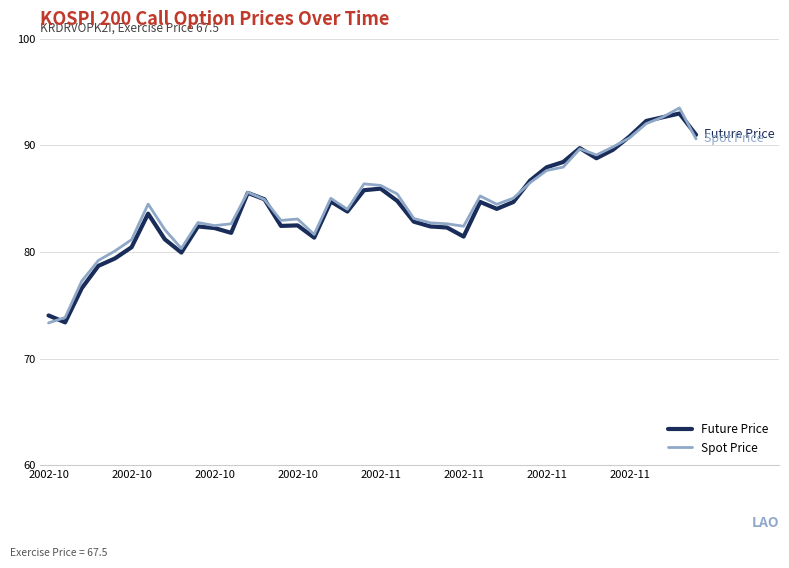

Which series has the largest range (max minus min)?

Spot Price